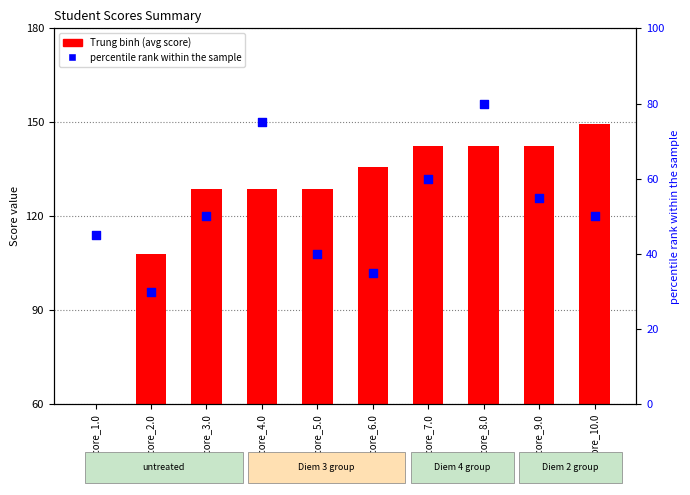

Is the value of Trung binh (avg score) at Score_1.0 greater than the value of percentile rank within the sample at Score_6.0?

No